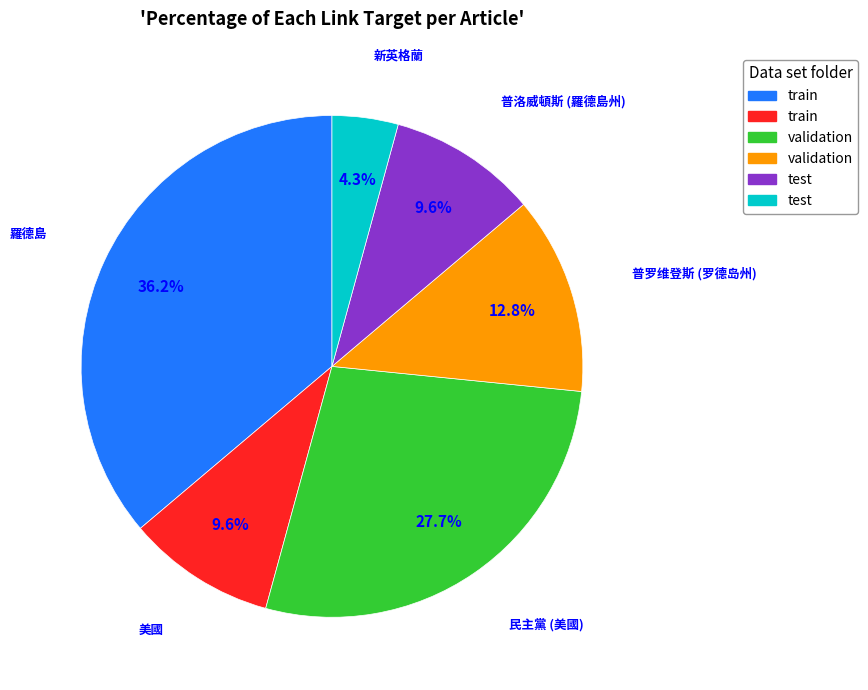

Does any single category account for the majority?

No